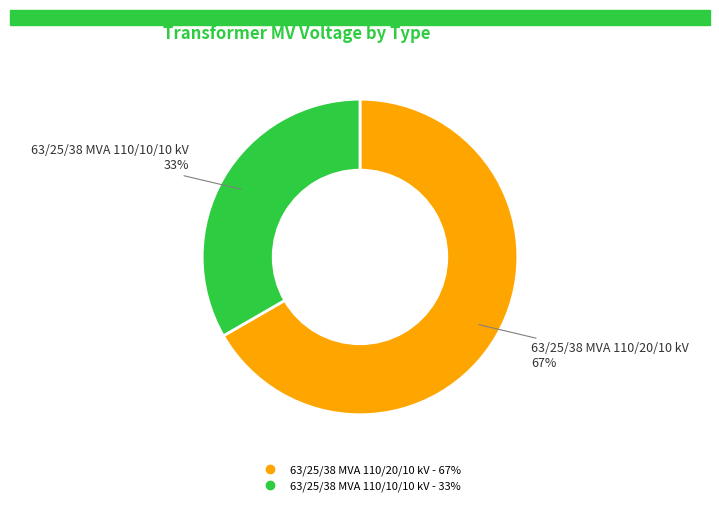

To the nearest percent, what is the average slice percentage?

50%